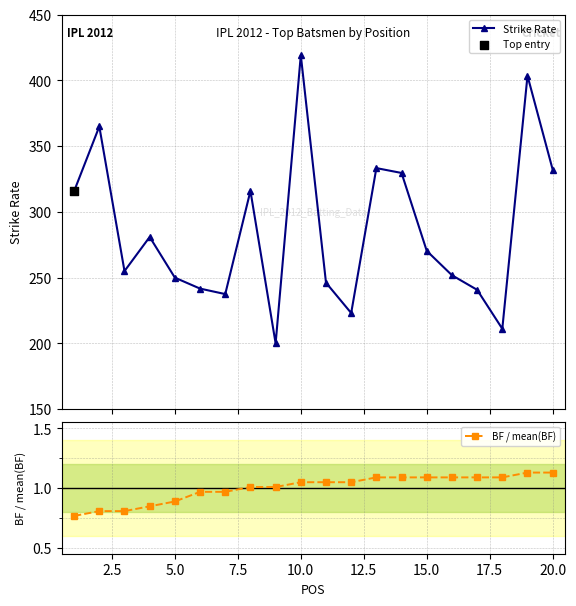

At how many categories does at least one series exceed 151?

20